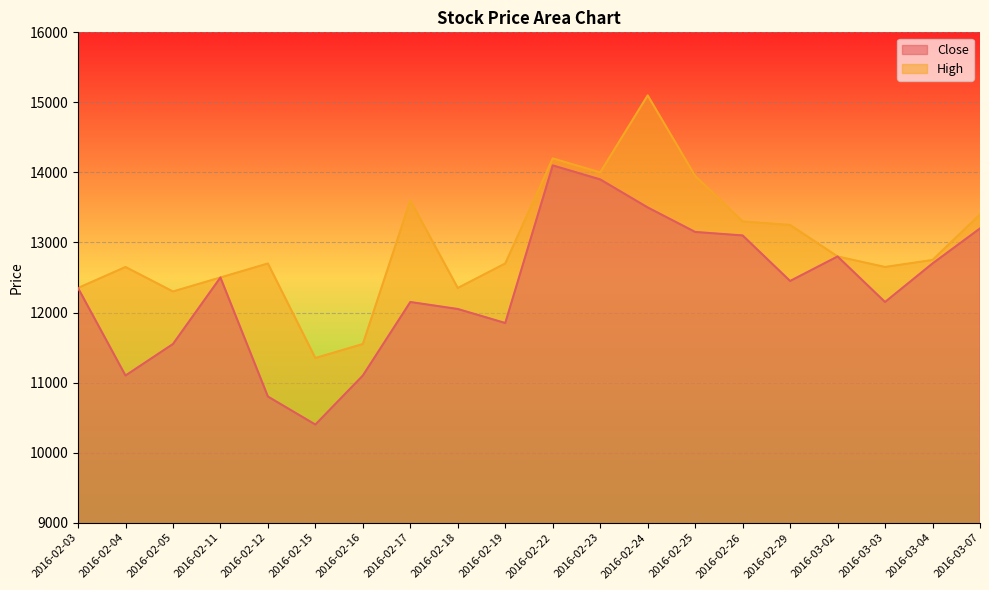

Reading left to right, list all the values displayed in this chart.

Close: 12350	11100	11550	12500	10800	10400	11100	12150	12050	11850	14100	13900	13500	13150	13100	12450	12800	12150	12700	13200
High: 12350	12650	12300	12500	12700	11350	11550	13600	12350	12700	14200	14000	15100	13950	13300	13250	12800	12650	12750	13400